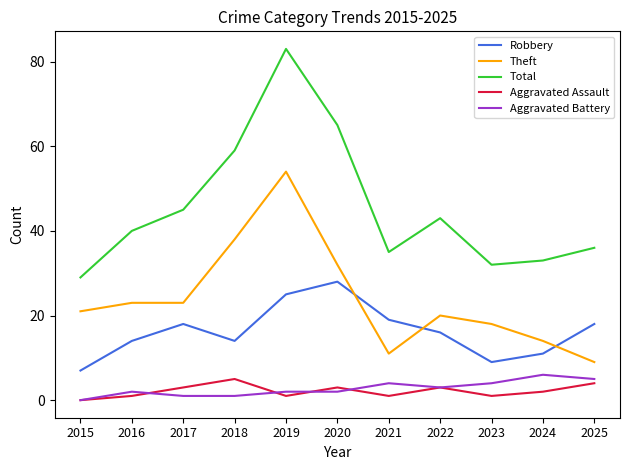

Count the number of data series in this chart.

5